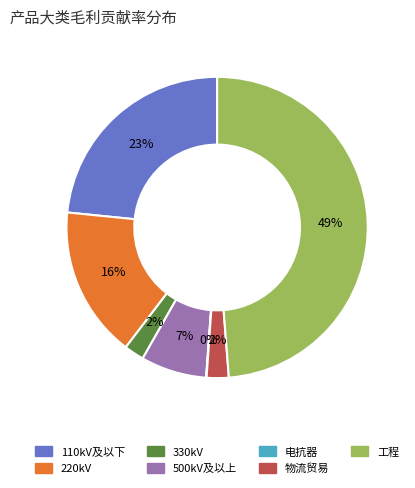

Which slice is the largest?

工程